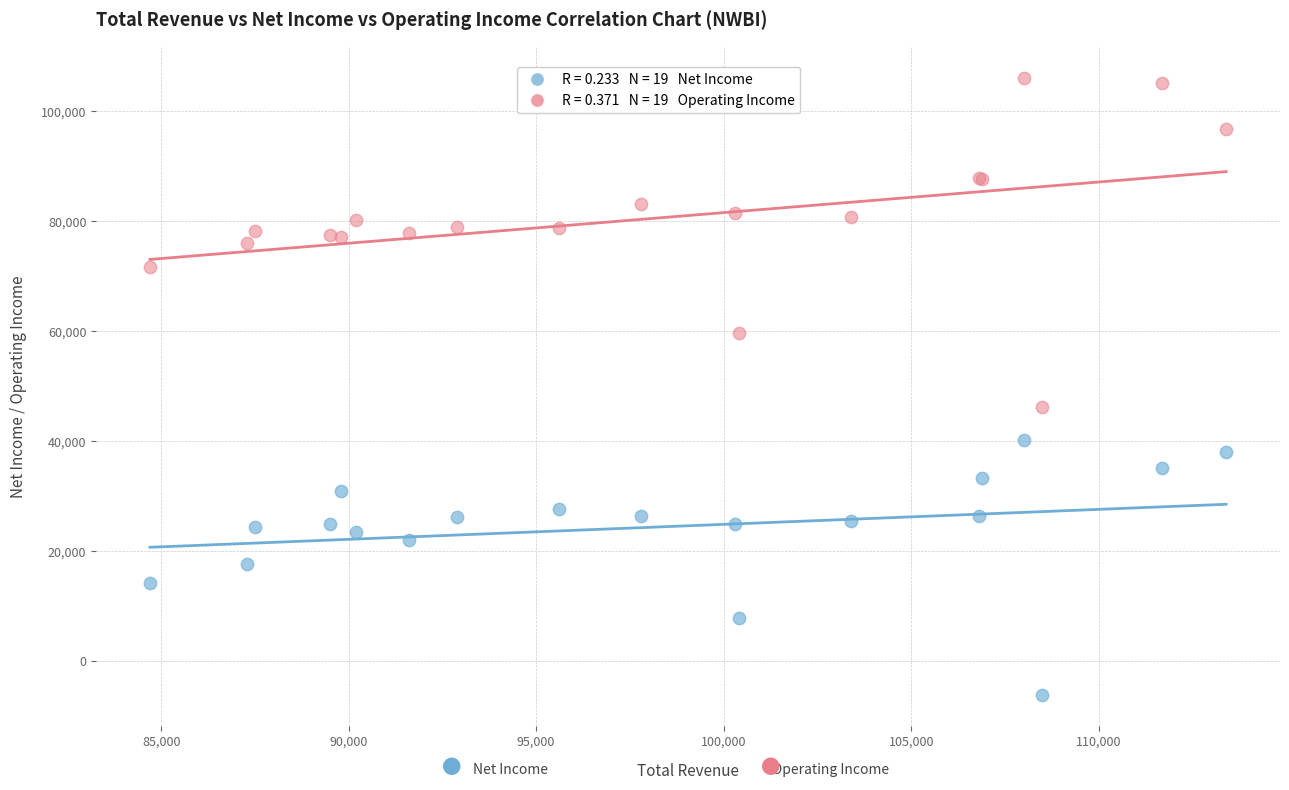

Across all series, what Y value is closest to 49950?

46300